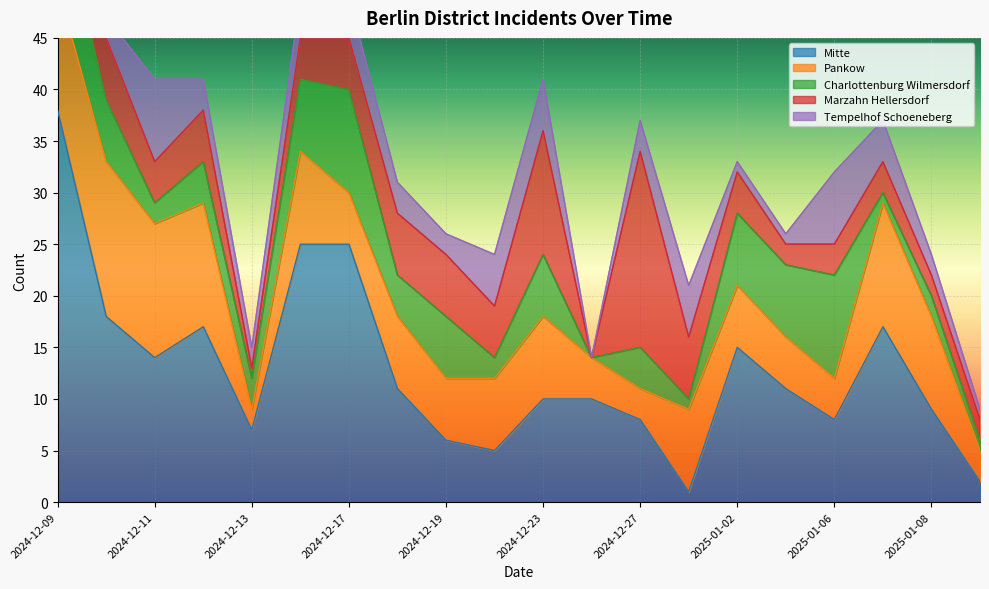

Reading right to left, list all the values displayed in this chart.

mitte: 2025-01-10=2	2025-01-08=9	2025-01-07=17	2025-01-06=8	2025-01-03=11	2025-01-02=15	2024-12-30=1	2024-12-27=8	2024-12-26=10	2024-12-23=10	2024-12-20=5	2024-12-19=6	2024-12-18=11	2024-12-17=25	2024-12-16=25	2024-12-13=7	2024-12-12=17	2024-12-11=14	2024-12-10=18	2024-12-09=38
pankow: 2025-01-10=3	2025-01-08=9	2025-01-07=12	2025-01-06=4	2025-01-03=5	2025-01-02=6	2024-12-30=8	2024-12-27=3	2024-12-26=4	2024-12-23=8	2024-12-20=7	2024-12-19=6	2024-12-18=7	2024-12-17=5	2024-12-16=9	2024-12-13=2	2024-12-12=12	2024-12-11=13	2024-12-10=15	2024-12-09=12
charlottenburg_wilmersdorf: 2025-01-10=1	2025-01-08=2	2025-01-07=1	2025-01-06=10	2025-01-03=7	2025-01-02=7	2024-12-30=1	2024-12-27=4	2024-12-26=0	2024-12-23=6	2024-12-20=2	2024-12-19=6	2024-12-18=4	2024-12-17=10	2024-12-16=7	2024-12-13=3	2024-12-12=4	2024-12-11=2	2024-12-10=6	2024-12-09=9
marzahn_hellersdorf: 2025-01-10=2	2025-01-08=2	2025-01-07=3	2025-01-06=3	2025-01-03=2	2025-01-02=4	2024-12-30=6	2024-12-27=19	2024-12-26=0	2024-12-23=12	2024-12-20=5	2024-12-19=6	2024-12-18=6	2024-12-17=5	2024-12-16=4	2024-12-13=1	2024-12-12=5	2024-12-11=4	2024-12-10=6	2024-12-09=10
tempelhof_schoeneberg: 2025-01-10=1	2025-01-08=2	2025-01-07=4	2025-01-06=7	2025-01-03=1	2025-01-02=1	2024-12-30=5	2024-12-27=3	2024-12-26=0	2024-12-23=5	2024-12-20=5	2024-12-19=2	2024-12-18=3	2024-12-17=4	2024-12-16=4	2024-12-13=2	2024-12-12=3	2024-12-11=8	2024-12-10=2	2024-12-09=1